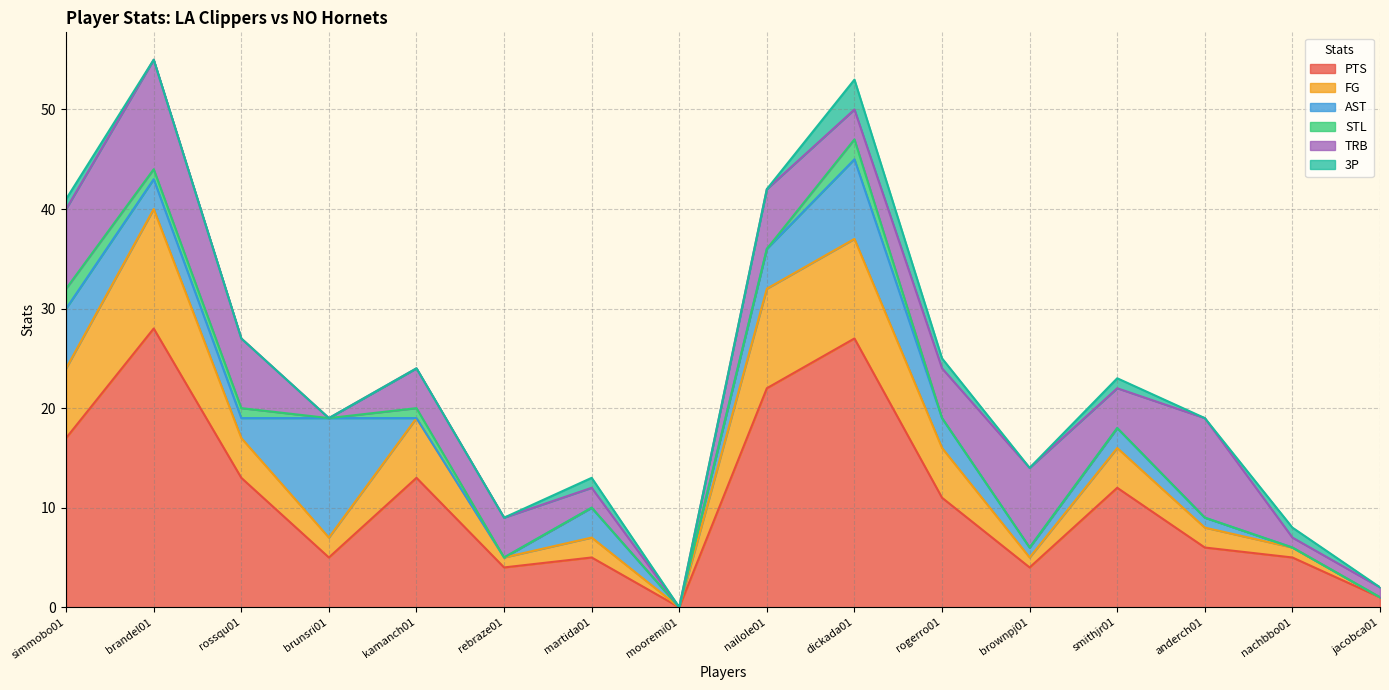

What is the sum of all STL values?

7